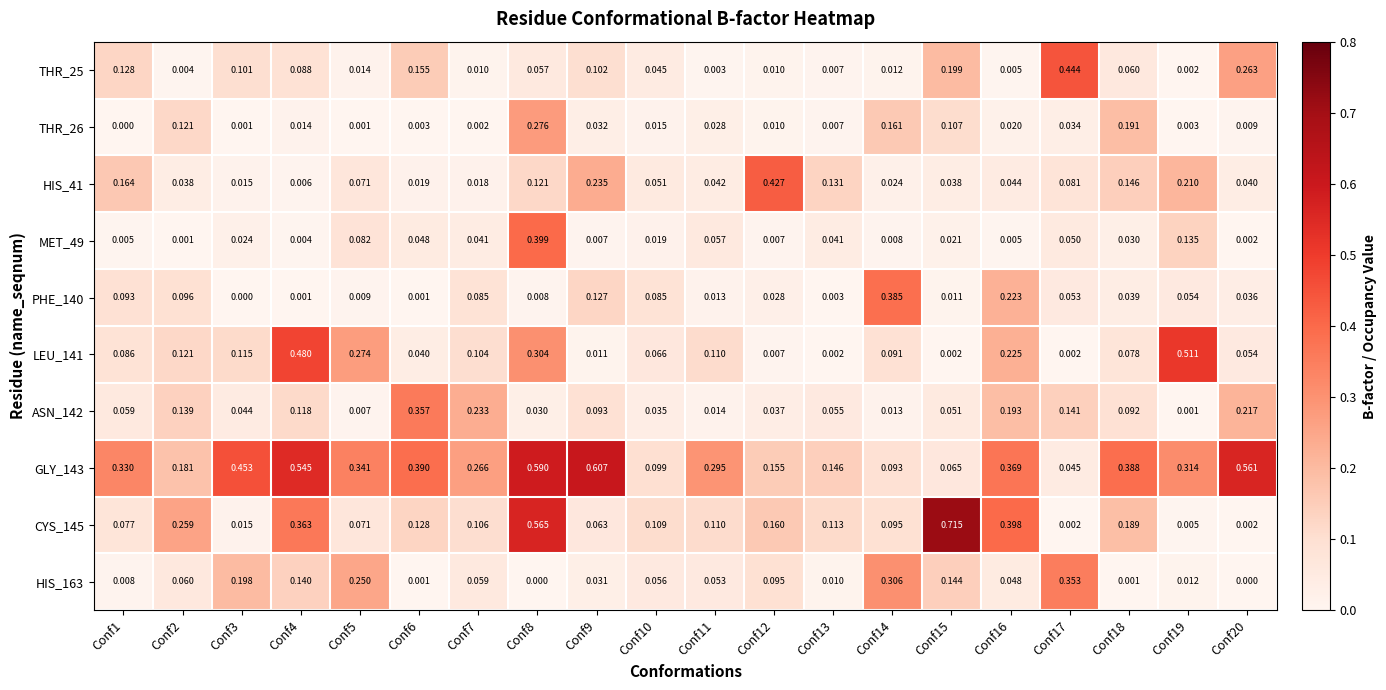

At how many categories does at least one series exceed 0?

20